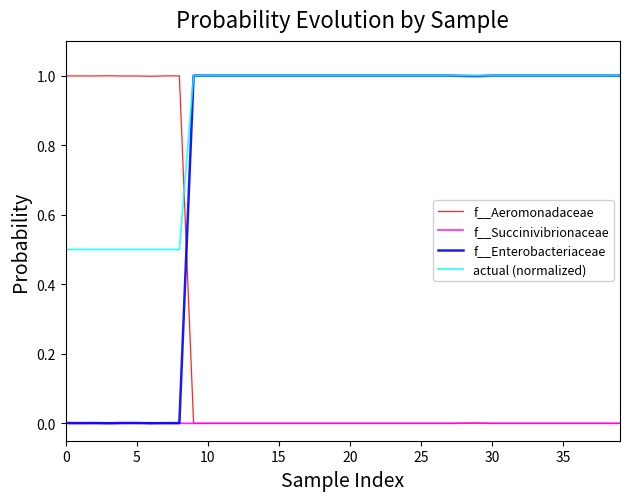

Does the chart have visible grid lines?

No